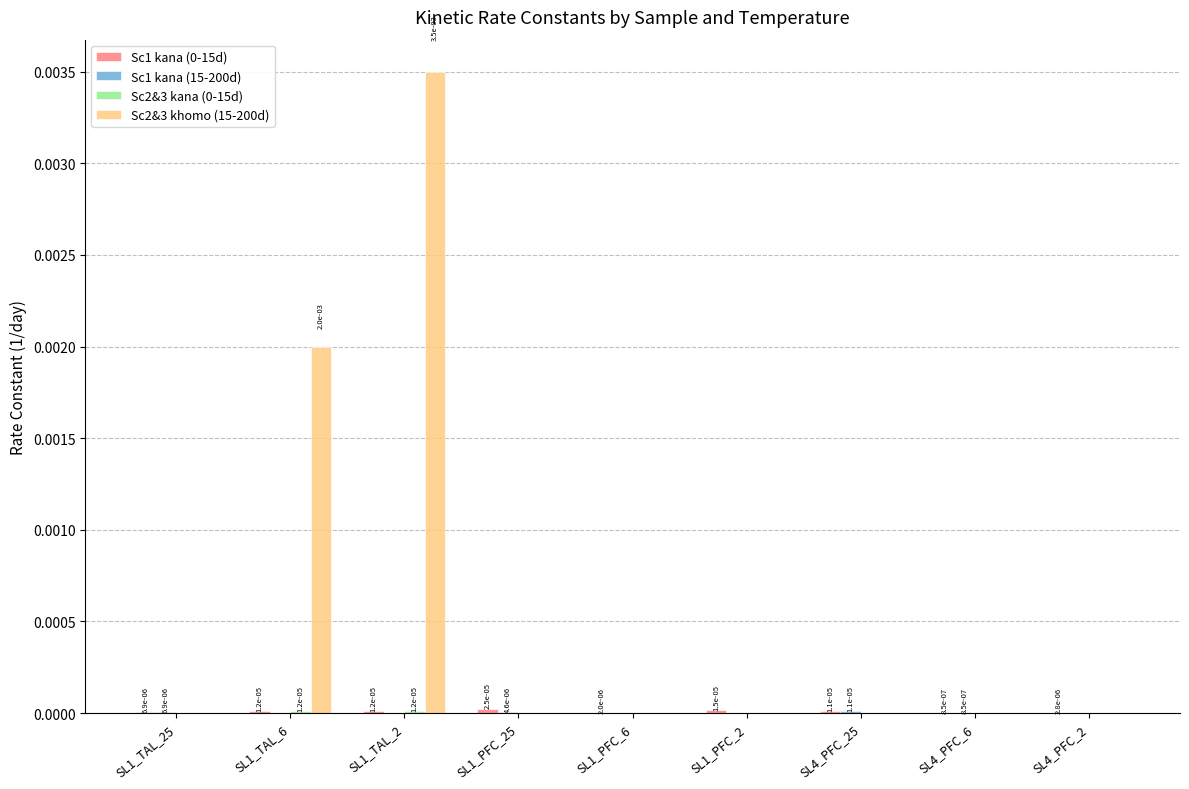

At which label does Sc2&3 khomo (15-200d) reach its peak?

SL1_TAL_2